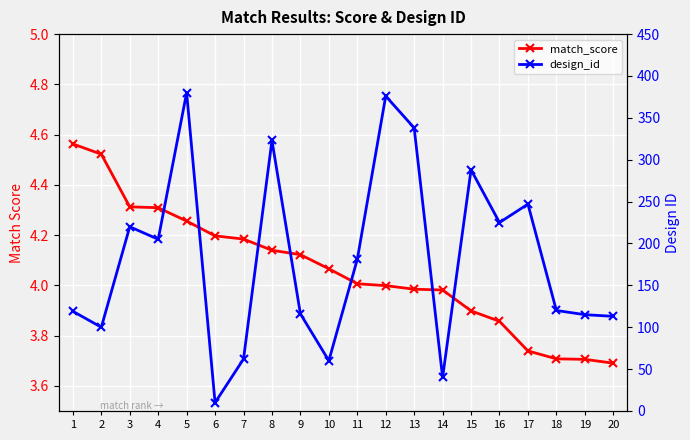

True or false: match_score and design_id cross at least once.

False